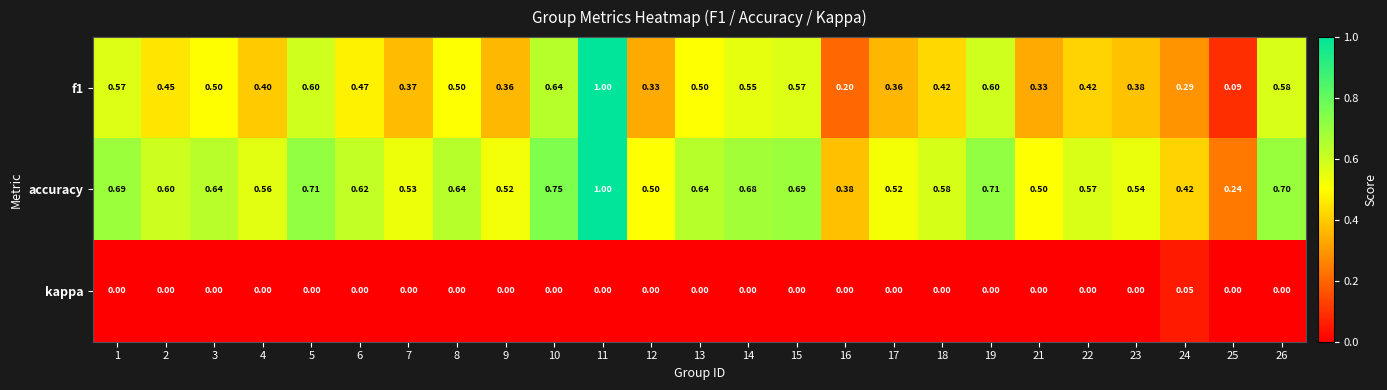

Which series has the largest total across all categories?

accuracy